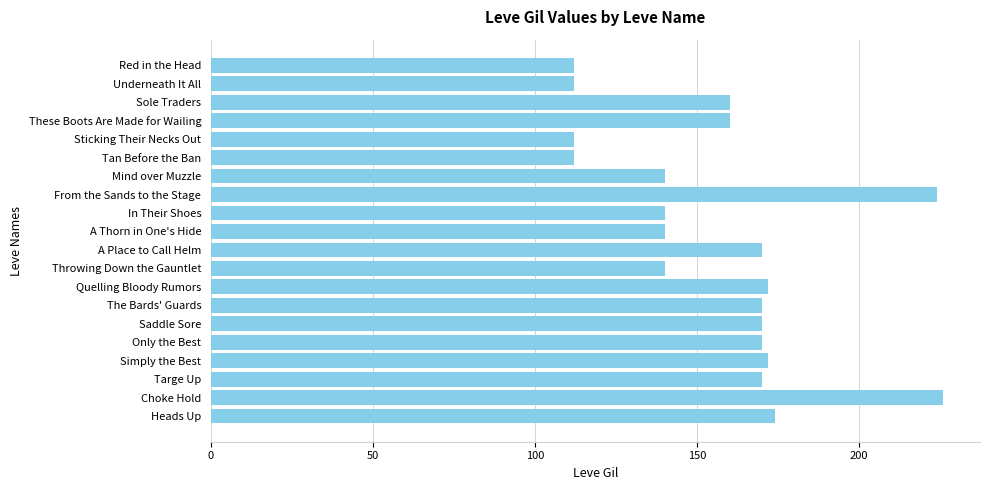

Between Only the Best and From the Sands to the Stage, which is larger?

From the Sands to the Stage